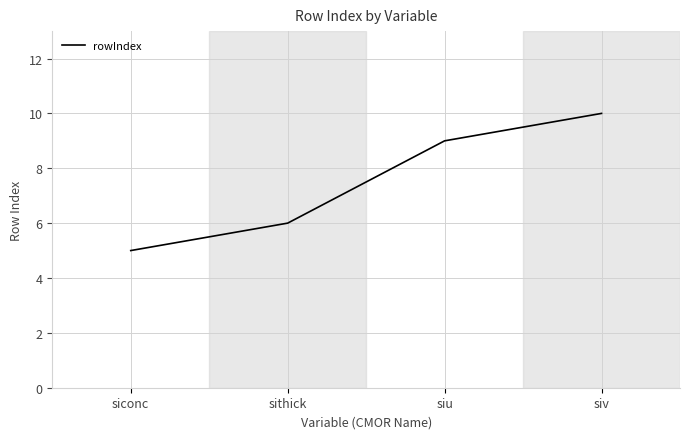

List the labels in order of value, smallest first.

siconc, sithick, siu, siv